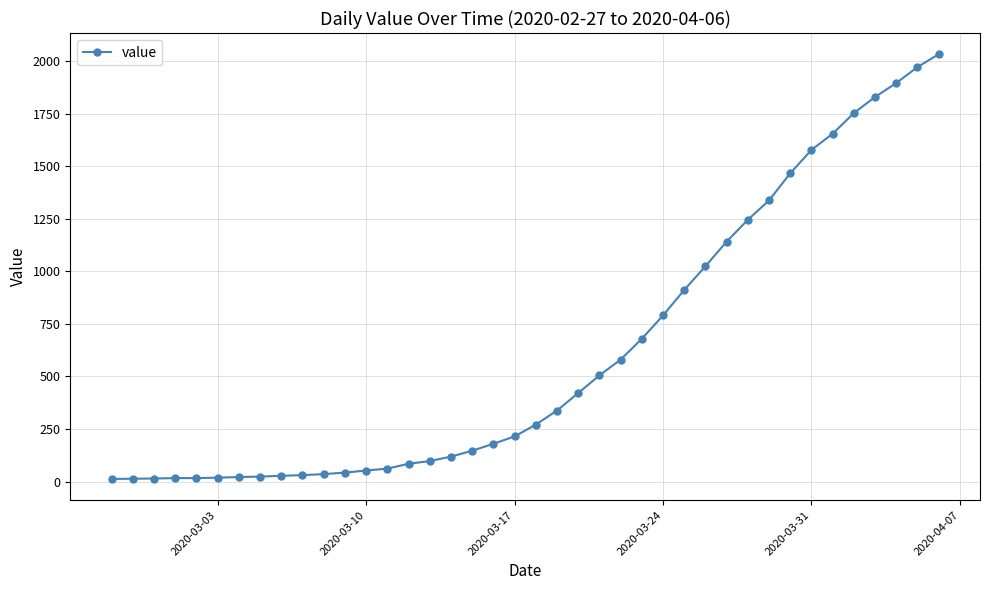

What is the sum of all values?

24656